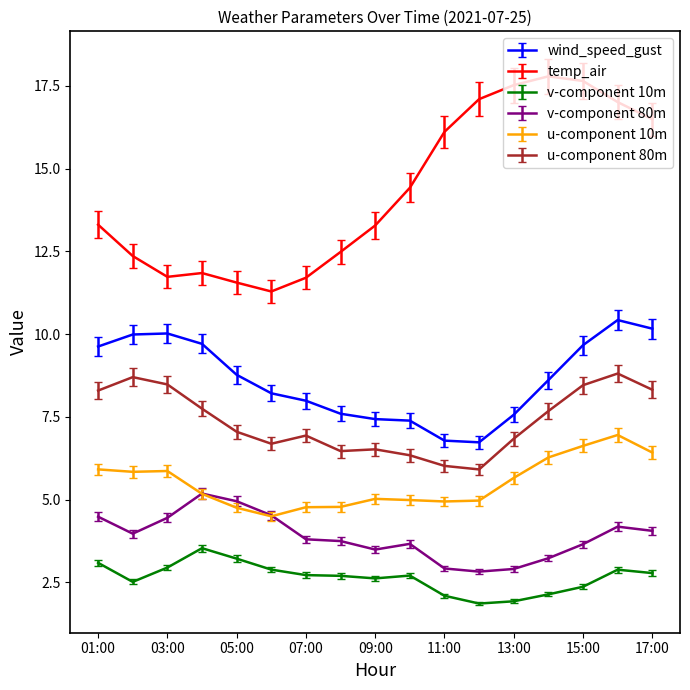

Which series has the widest spread of values?

temp_air